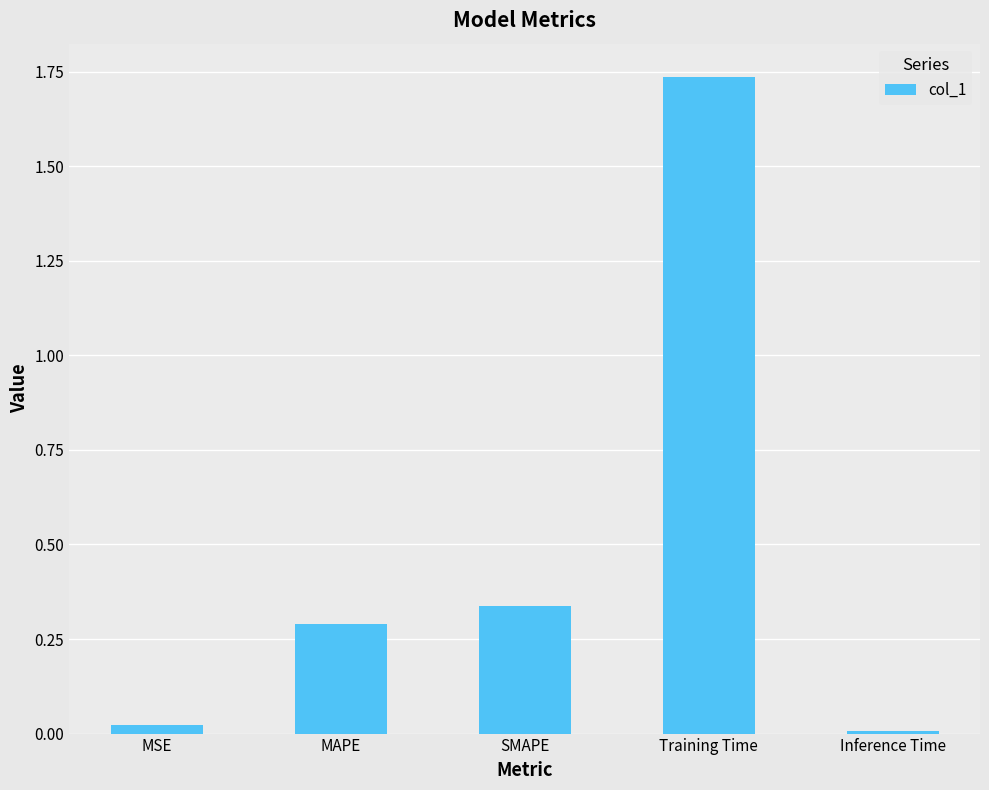

At which category does the chart reach its peak across all series?

Training Time